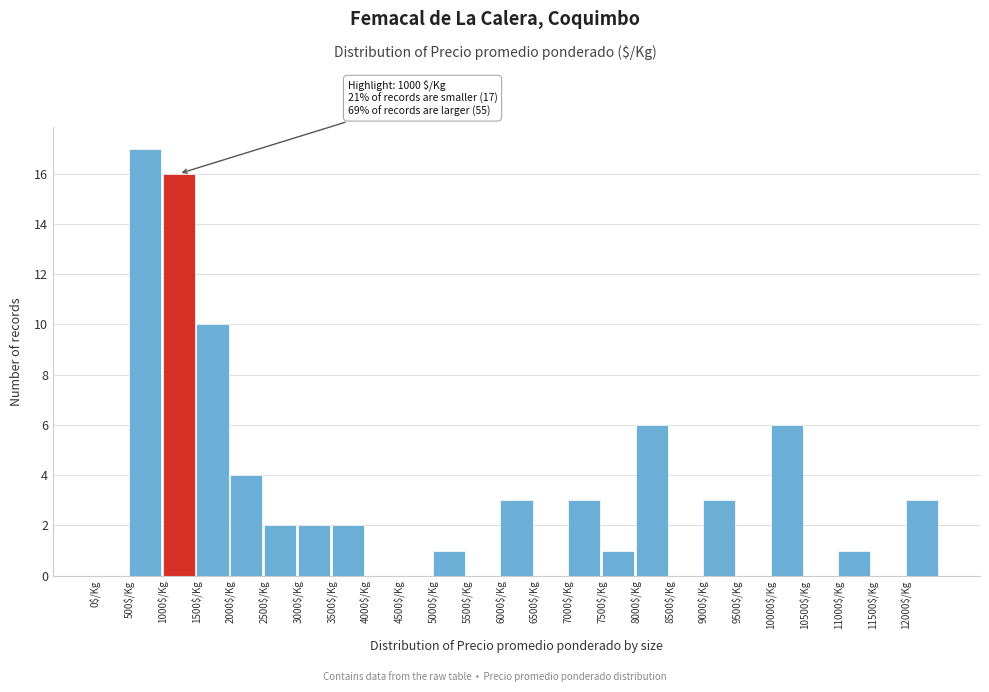

Which range on the x-axis has the tallest bar?

500 to 1000